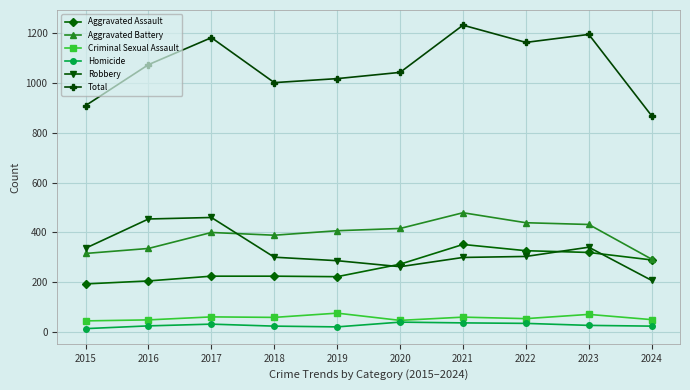

What is the value of the Robbery point at the 9th from the left?

341